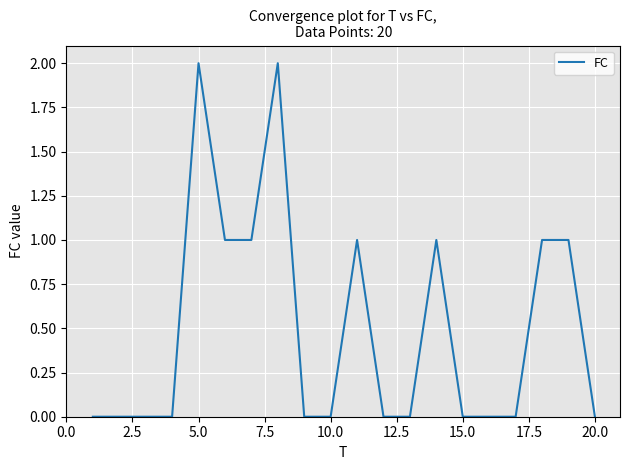

Does the chart display data point markers on the line(s)?

No